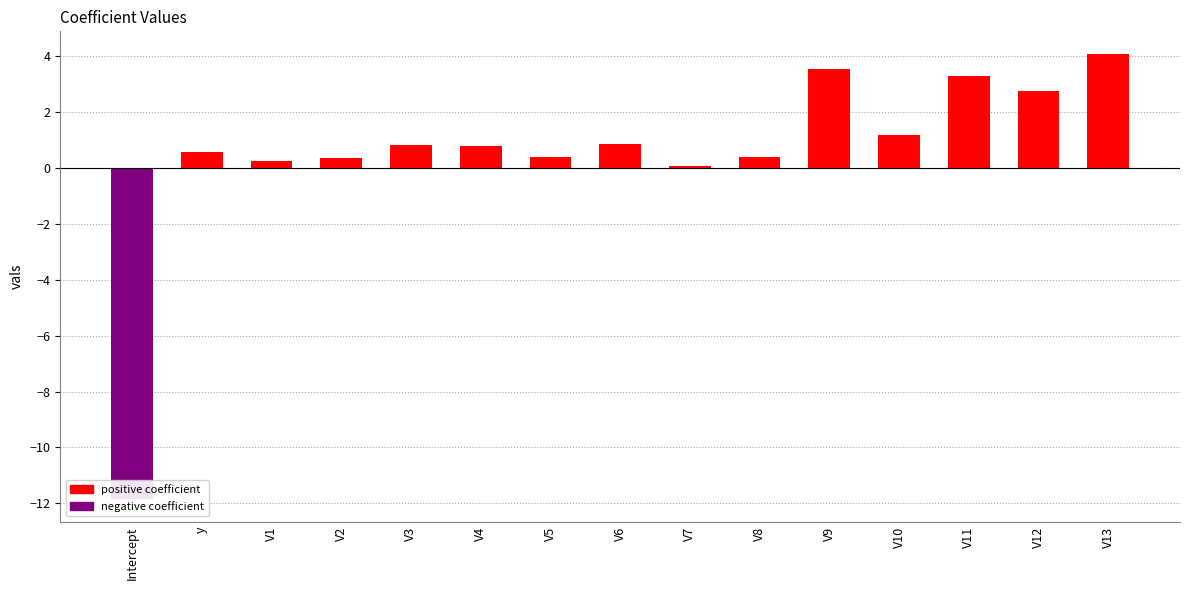

Is it true that the value at V10 is 1.6?

False